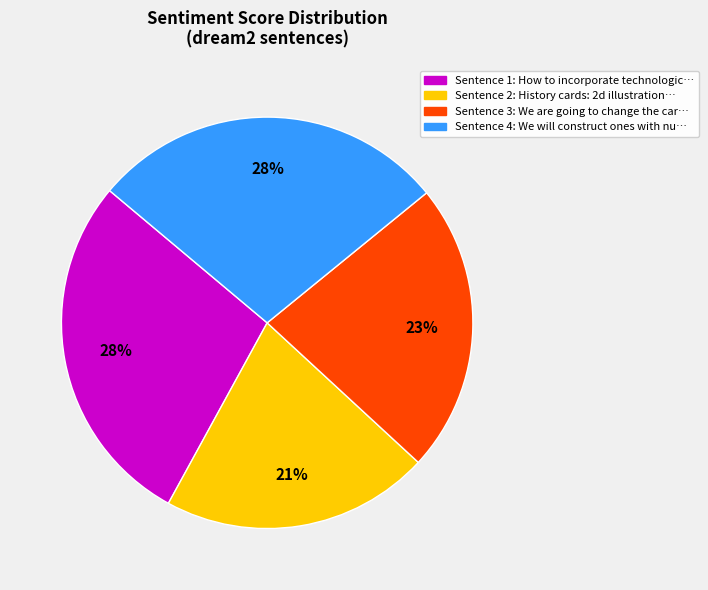

To the nearest percent, what is the difference between the largest and smallest slice percentages?

7%